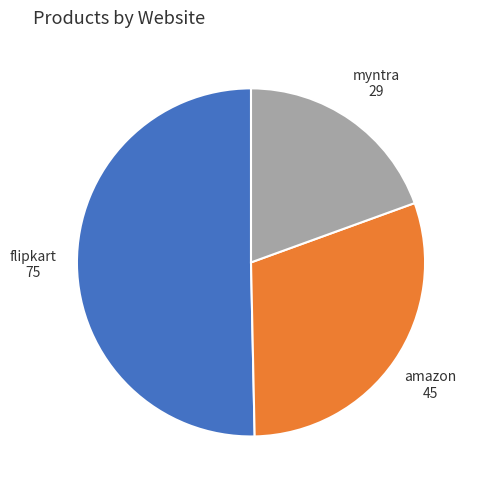

Is it true that myntra is 19% of the pie?

True